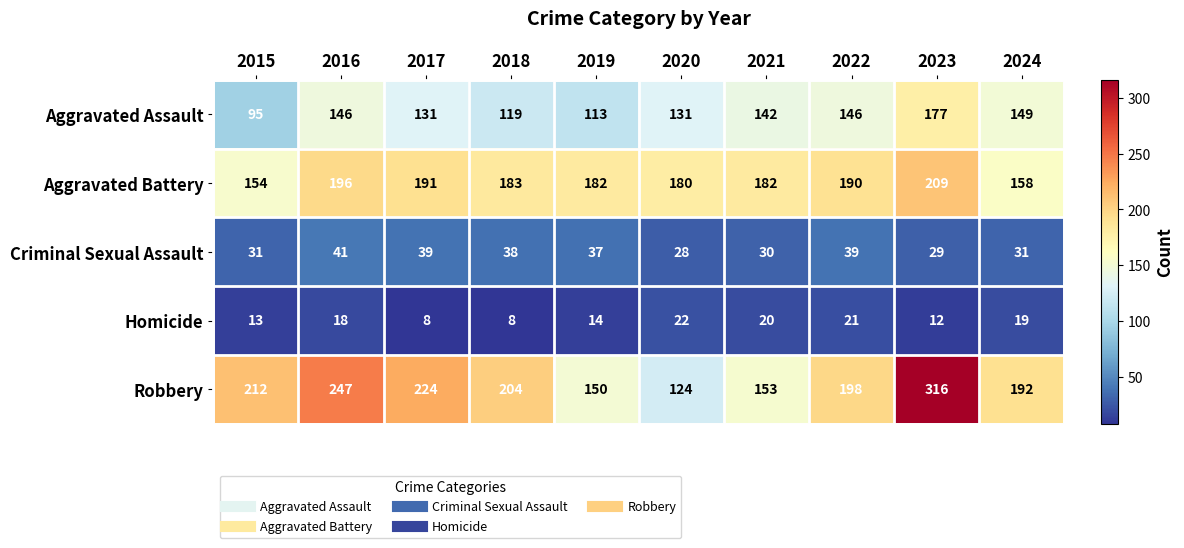

Read the Aggravated Assault value at 2022, to the nearest 10.

150